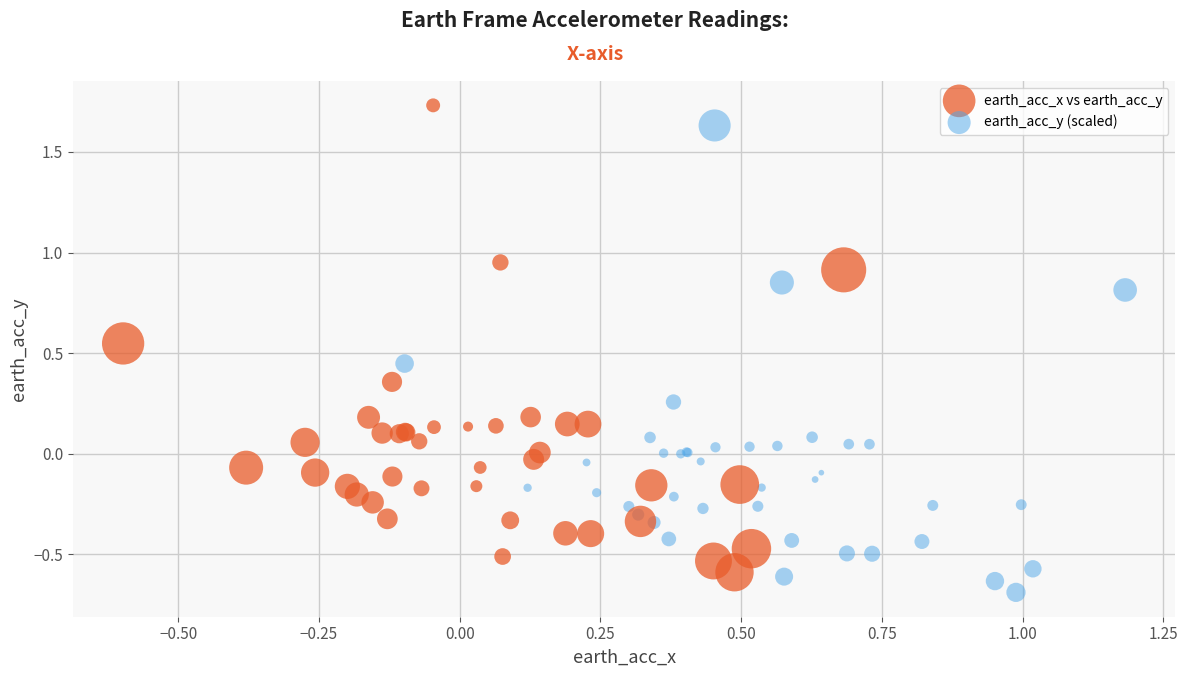

What are all the series names shown in the legend?

earth_acc_x vs earth_acc_y, earth_acc_y (scaled)